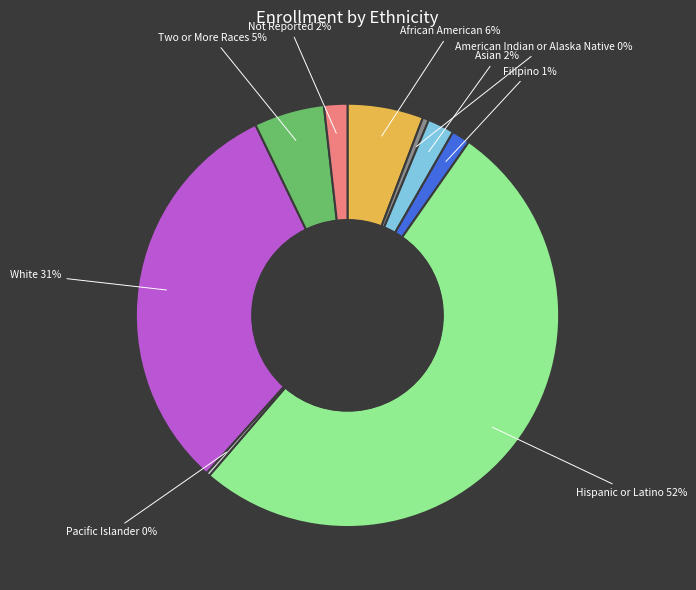

Does Hispanic or Latino account for over 50% of the chart?

Yes